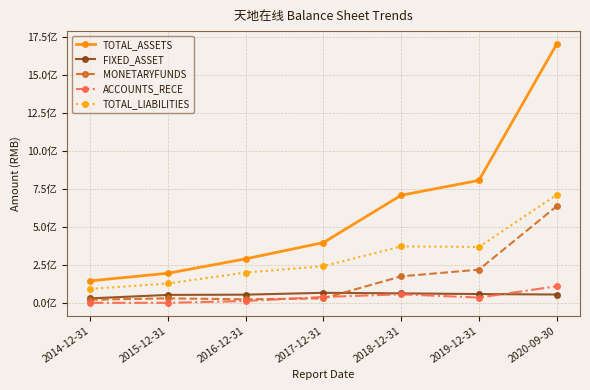

Which series changed the most between 2015-12-31 and 2016-12-31?

TOTAL_ASSETS